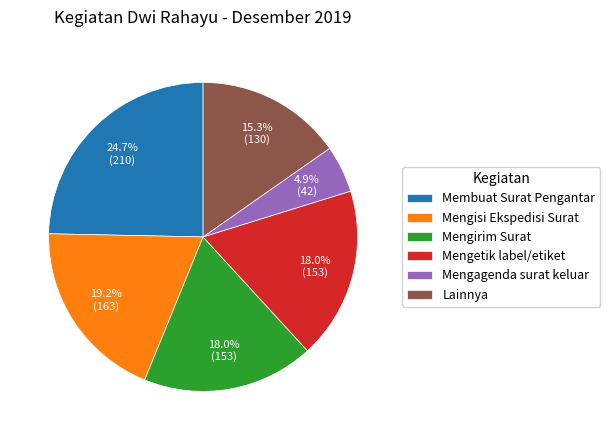

Between Membuat Surat Pengantar and Mengetik label/etiket, which is larger?

Membuat Surat Pengantar